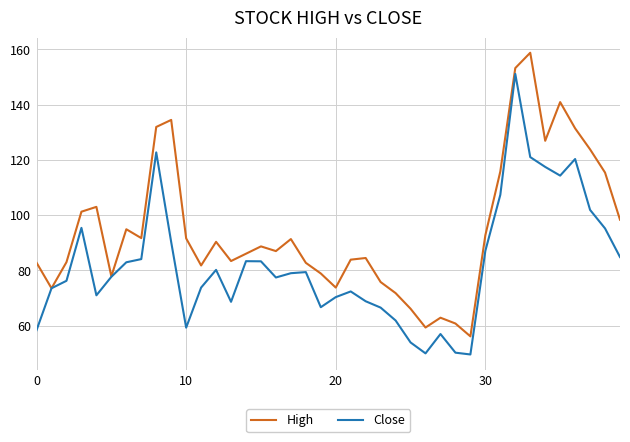

What is the maximum value for High?

158.8